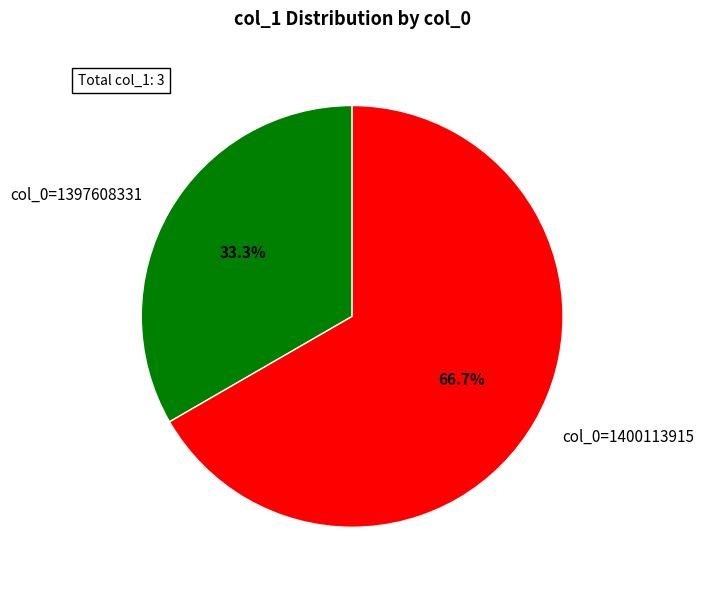

The col_0=1397608331 slice represents 33% of the pie. True or false?

True